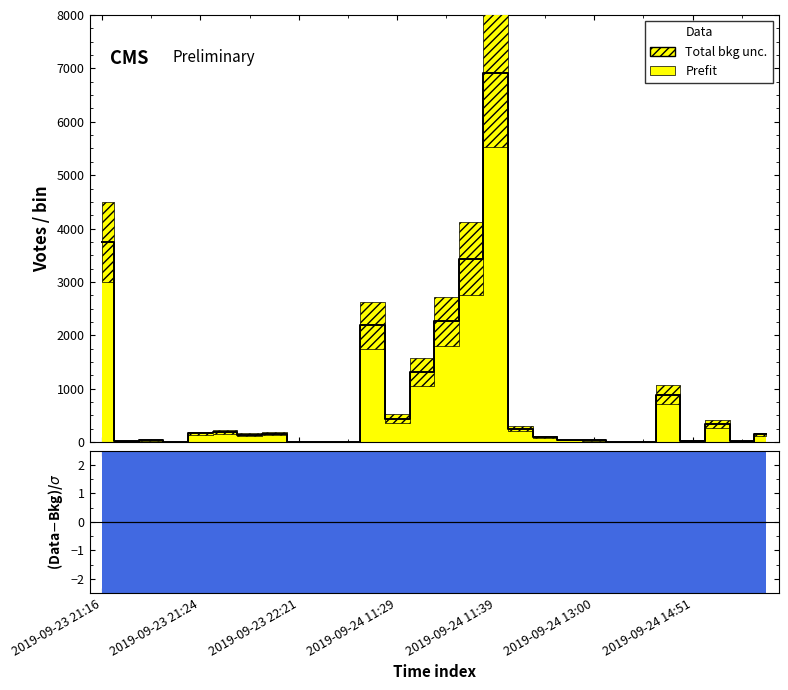

How many interior local peaks (higher than both neighbors) does the data have?

7